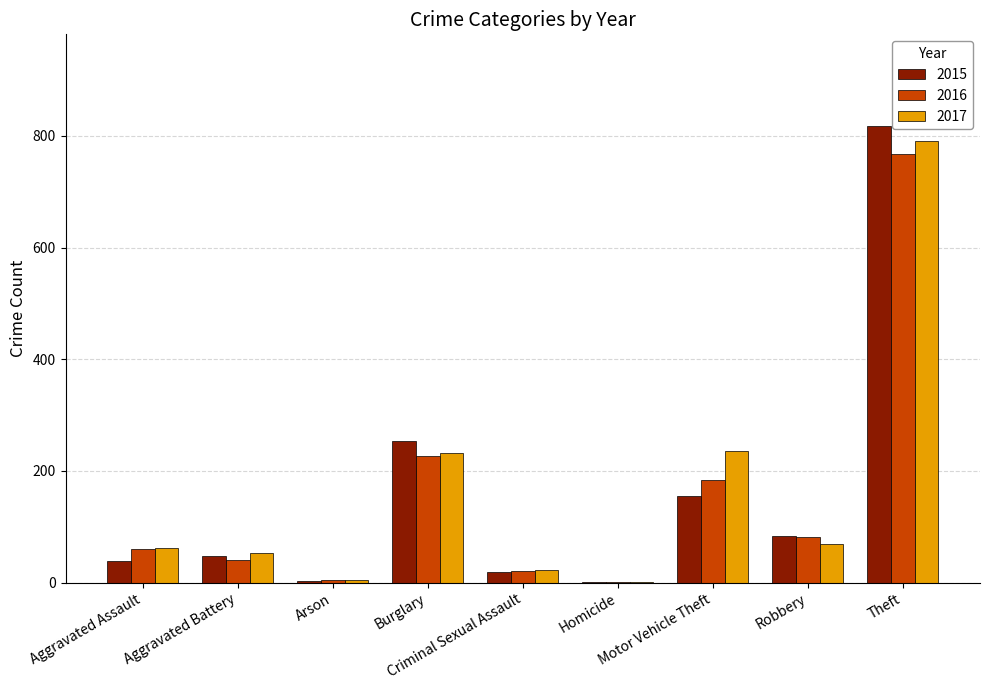

What is the total value across all series at Burglary?

714